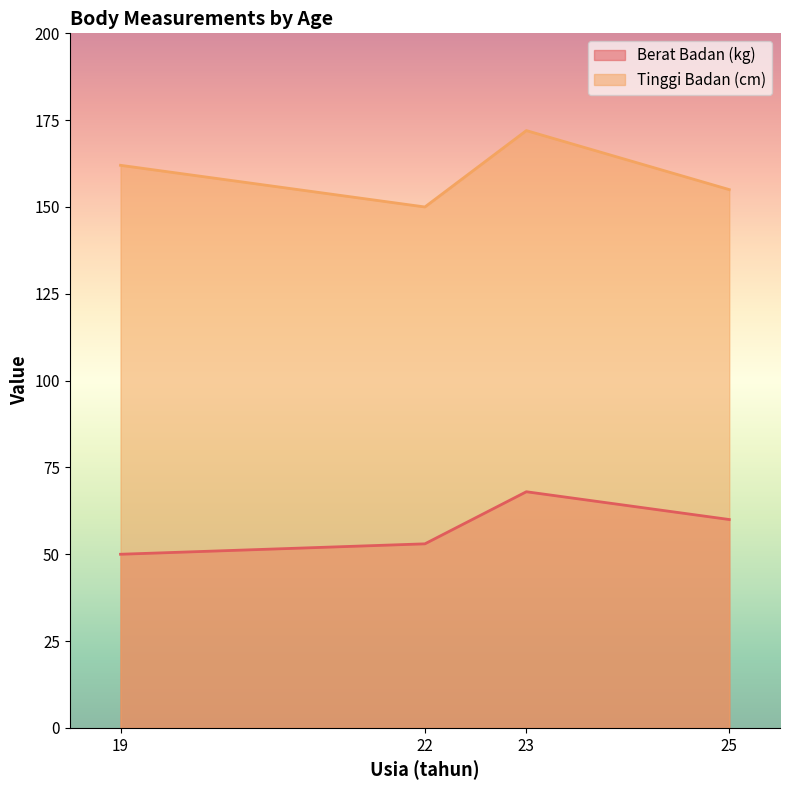

At how many categories does at least one series exceed 139?

4